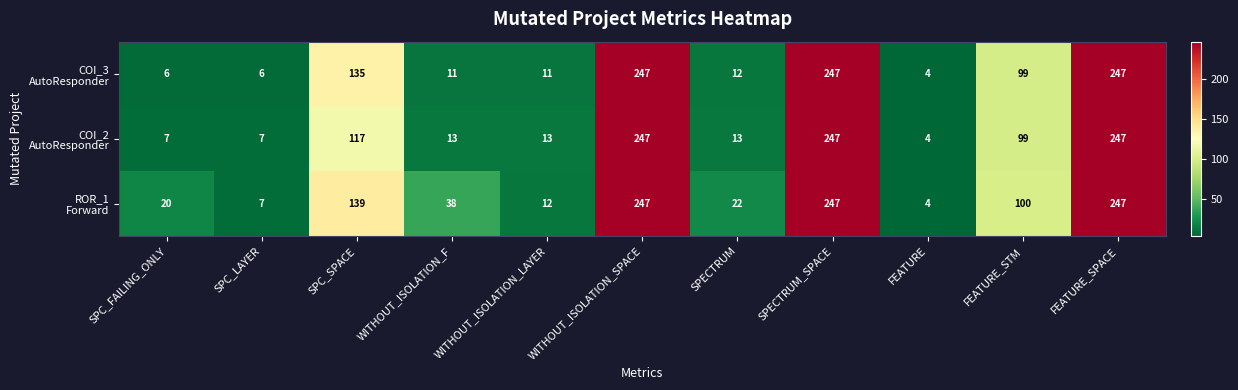

At how many categories does at least one series exceed 99?

5